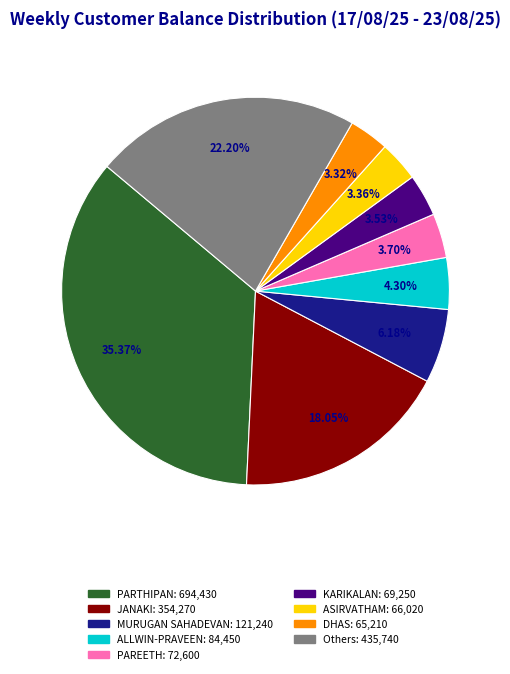

Does any single category account for the majority?

No